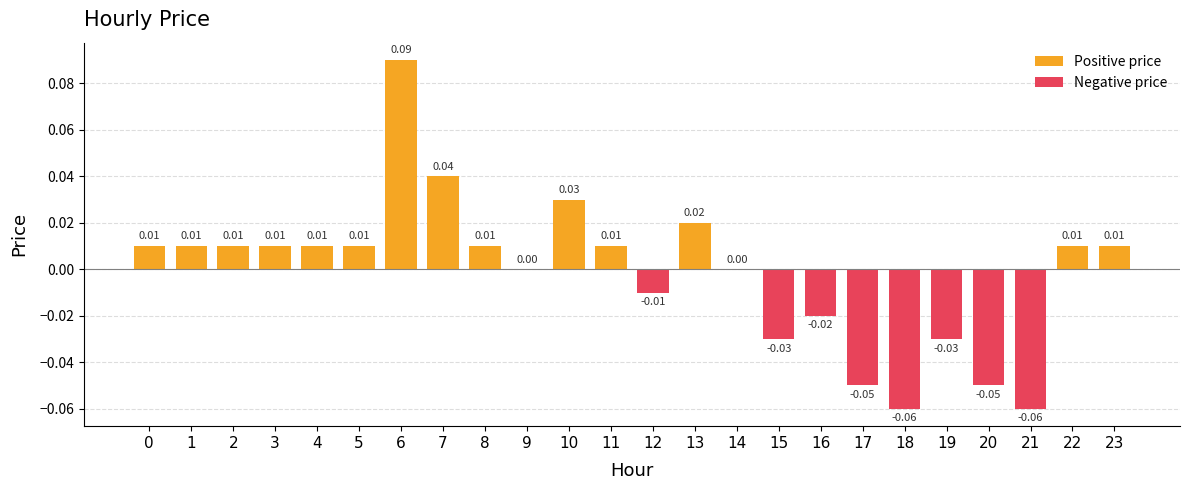

Reading left to right, list all the values displayed in this chart.

0.0	0.0	0.0	0.0	0.0	0.0	0.1	0.0	0.0	0.0	0.0	0.0	-0.0	0.0	0.0	-0.0	-0.0	-0.1	-0.1	-0.0	-0.1	-0.1	0.0	0.0